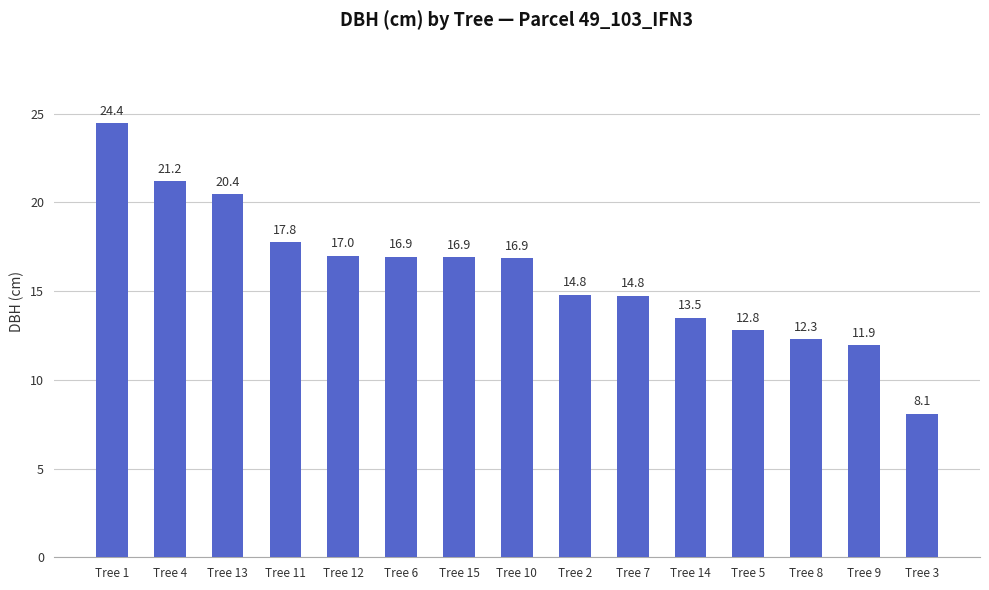

How many data points are less than 16?

7